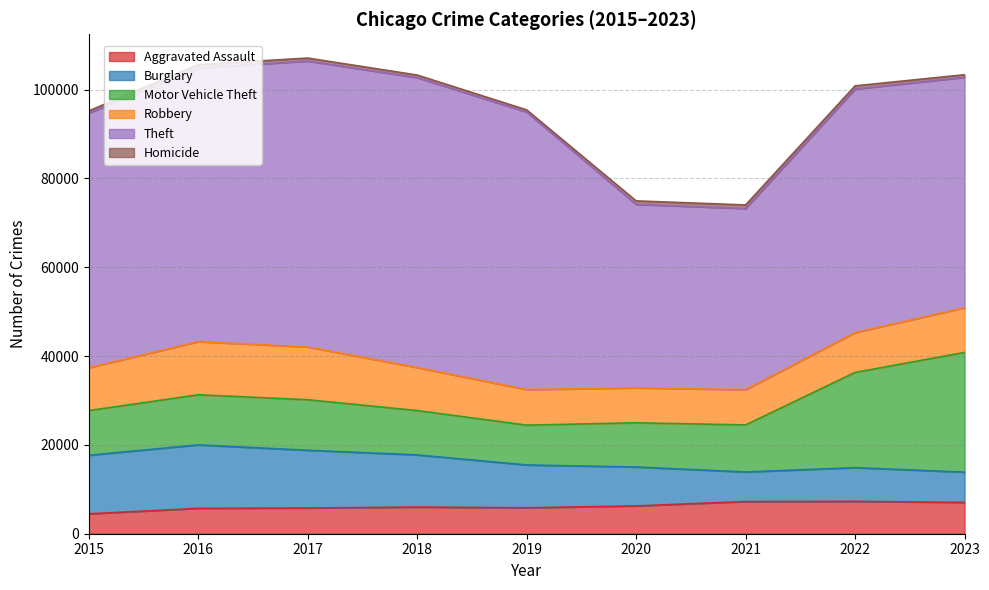

True or false: Aggravated Assault and Robbery intersect in this chart.

False